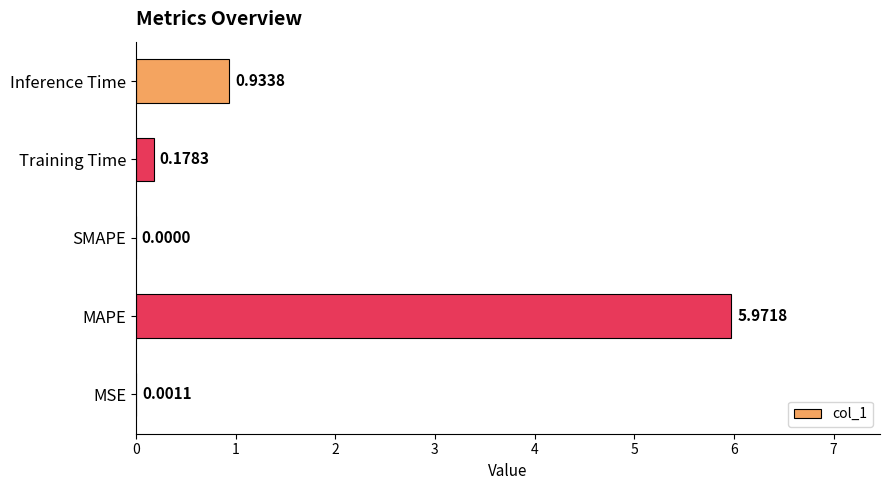

What is the average value?

1.4